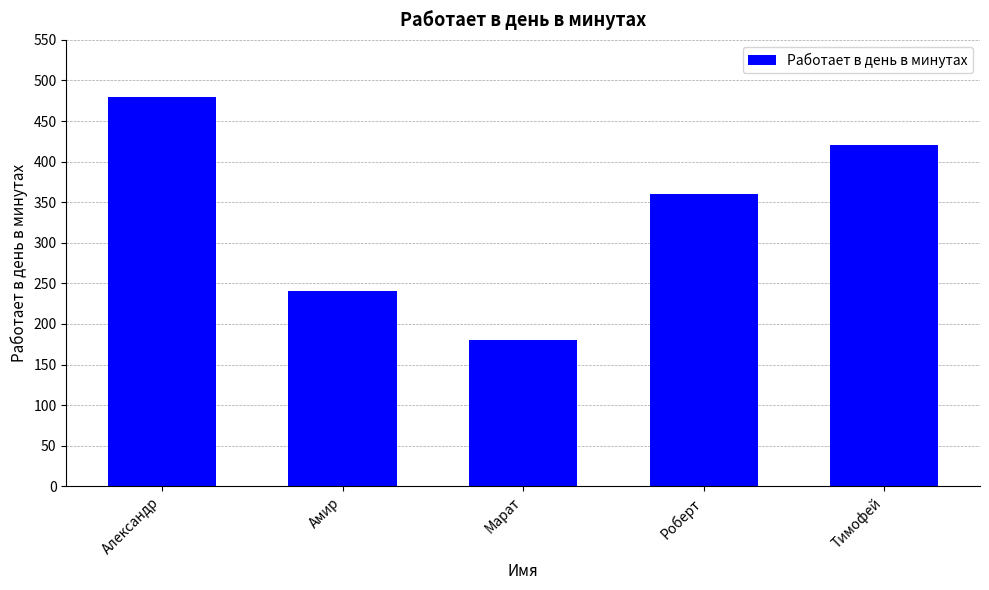

Is it true that the value at Марат is 180?

True